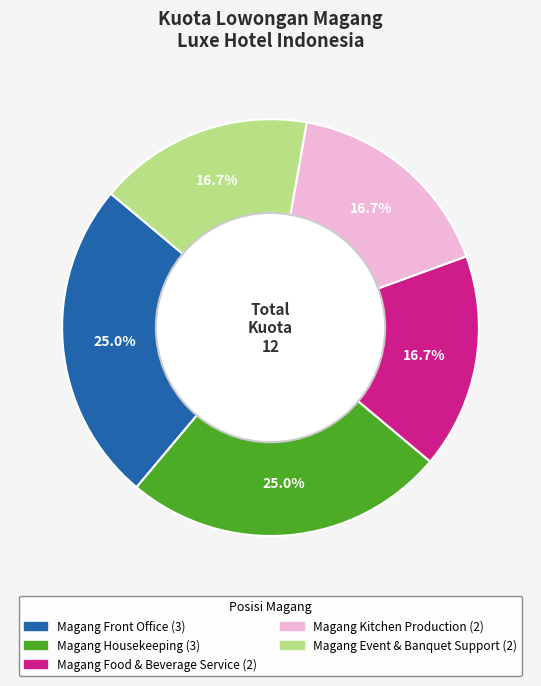

To the nearest percent, what portion does Magang Kitchen Production represent?

17%